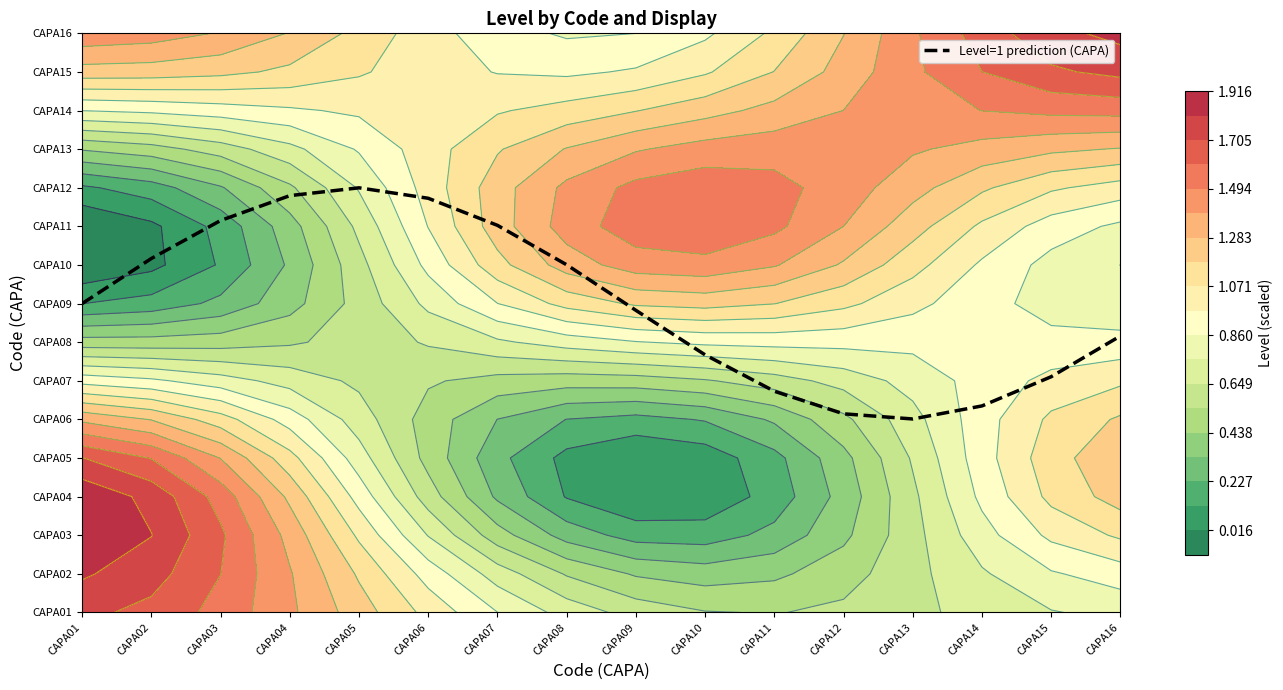

What is the difference between the second highest and second lowest values?

5.7